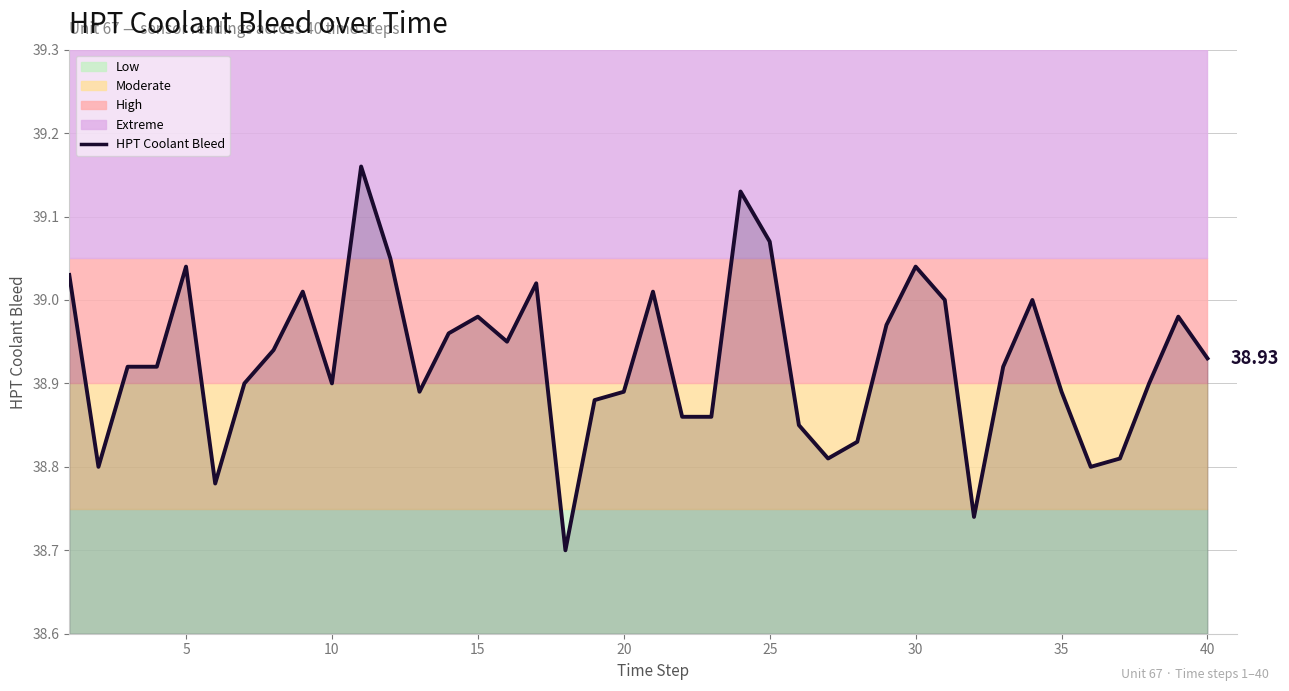

What is the value of the 1st point from the left?

39.0